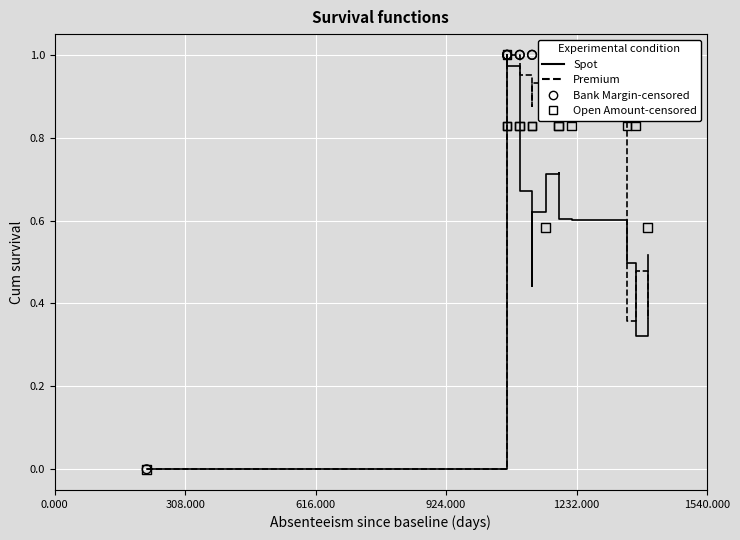

At how many categories does at least one series exceed 0?

14